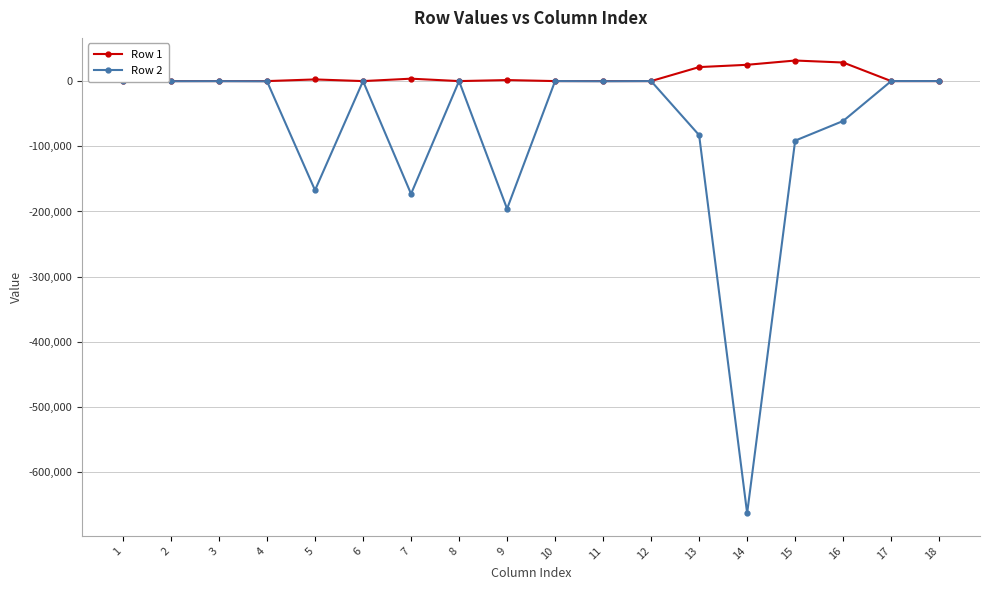

How many values in the Row 2 series are below -252?

10